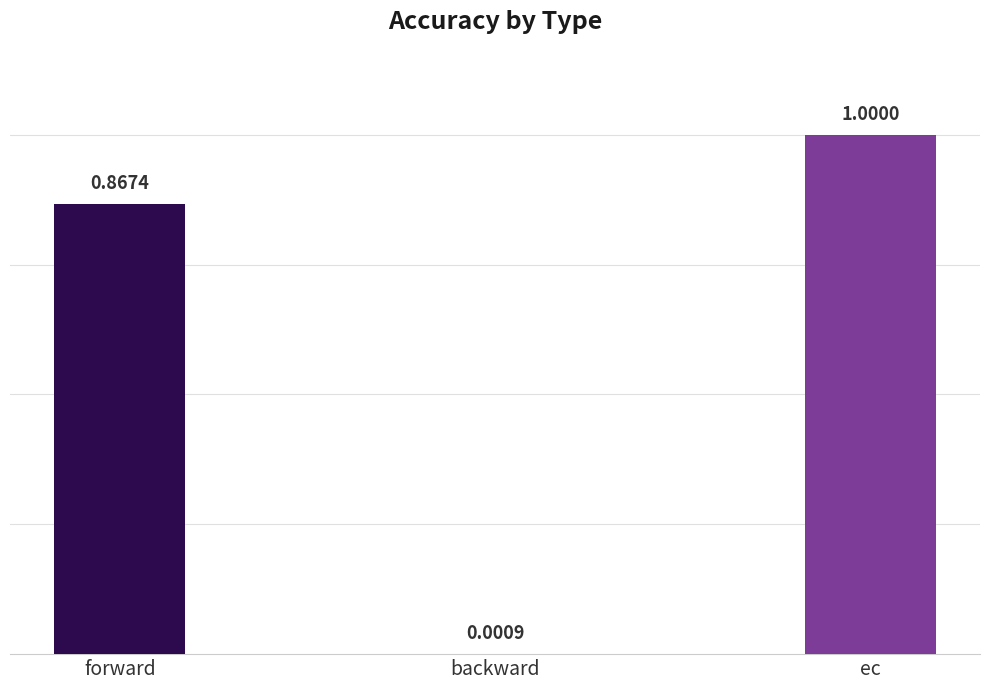

At which label is the value closest to 0?

backward